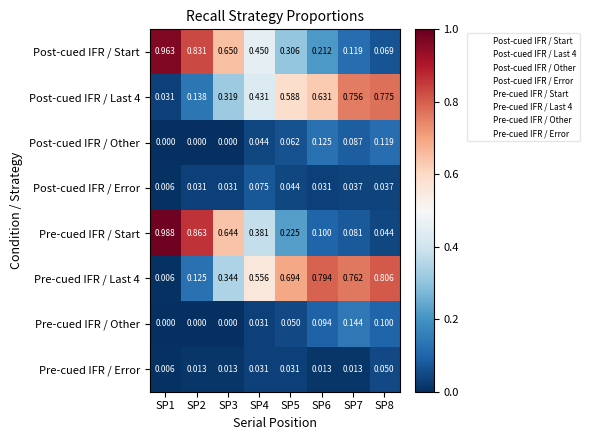

Which series has the widest spread of values?

Pre-cued IFR / Start